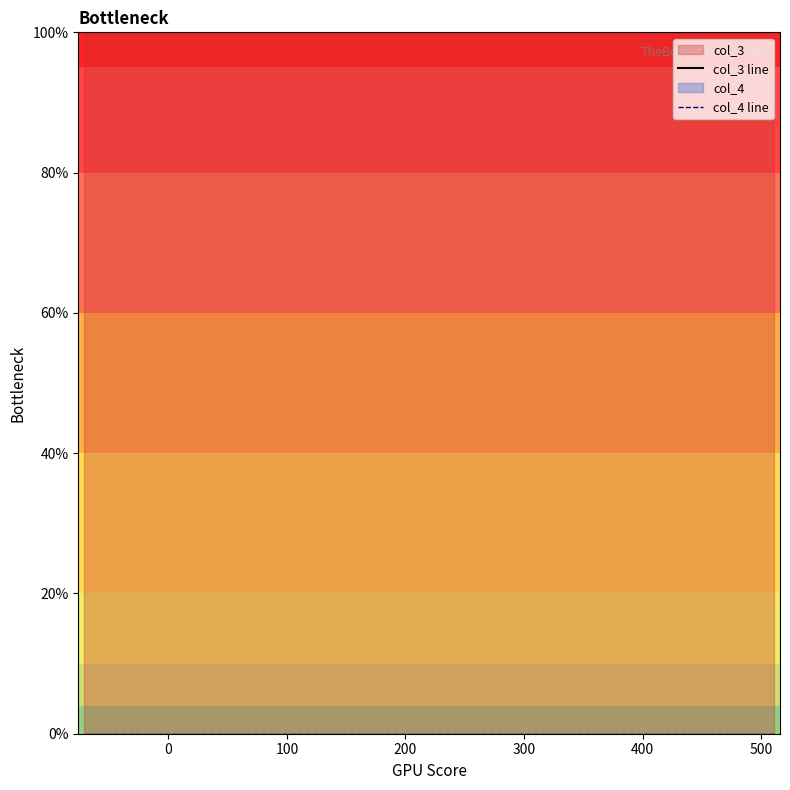

Reading left to right, list all the values displayed in this chart.

col_3 line: 100	100	100	100	100	100	100	100	100	100	100	100	100	100	100	100	100	100	100	100	100	100	100	100	100	100	100	100	100	100	100
col_4 line: 0	0	0	0	0	0	0	0	0	0	0	0	0	0	0	0	0	0	0	0	0	0	0	0	0	0	0	0	0	0	0